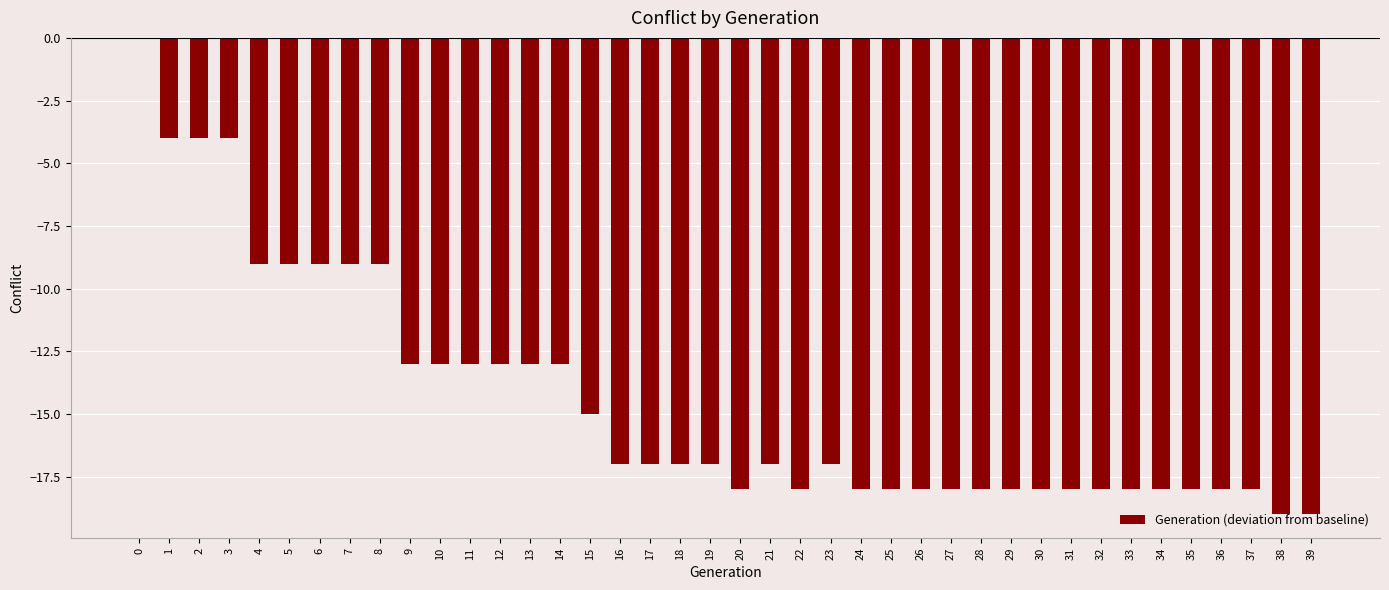

Count the number of data series in this chart.

1